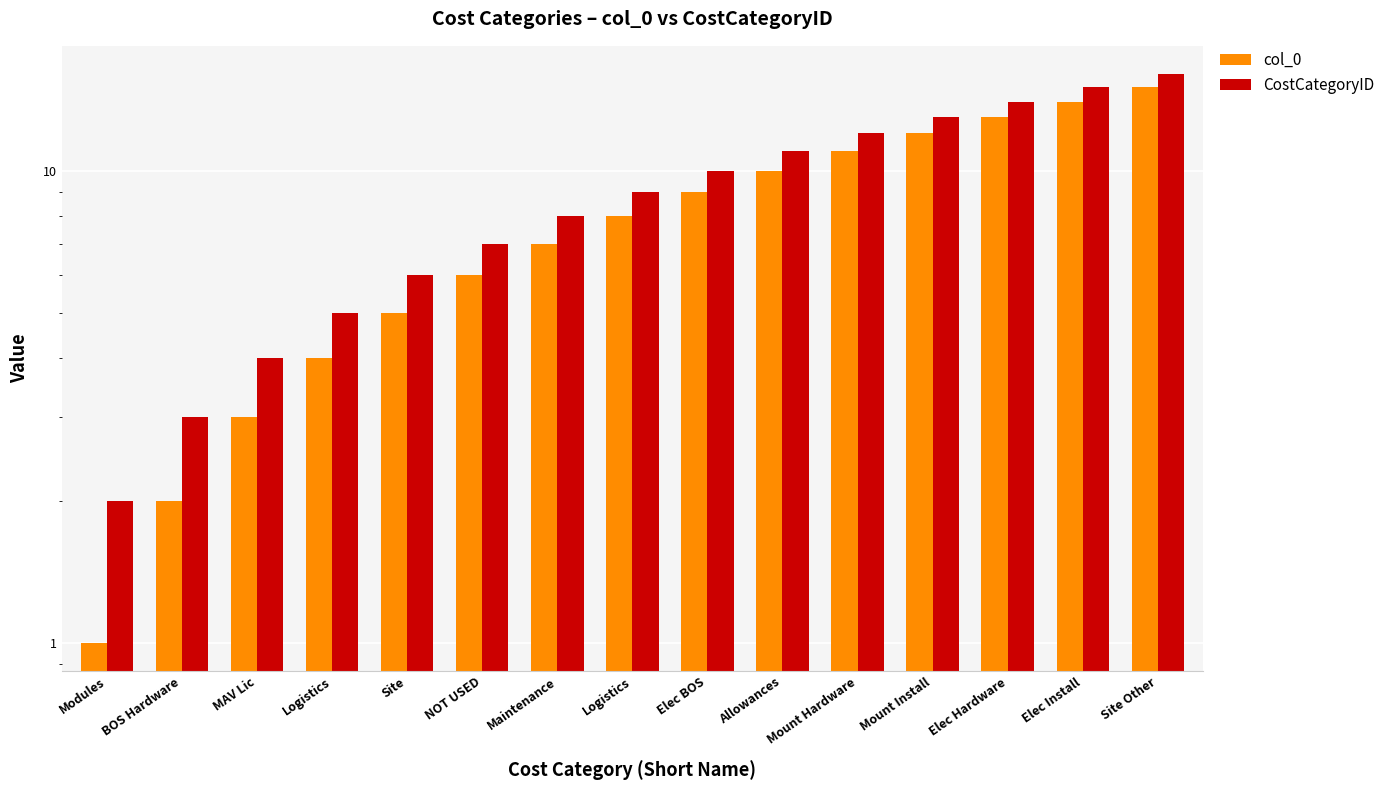

How many bars are there in total?

30